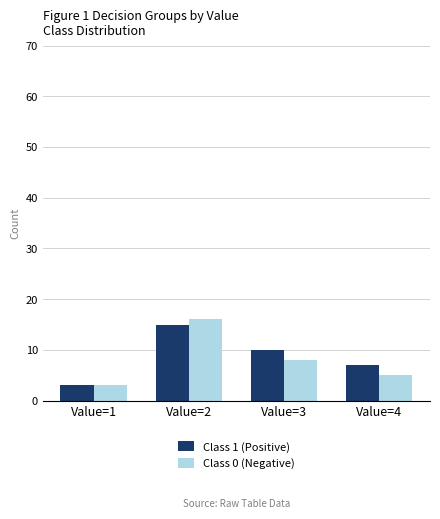

How many distinct data groups are displayed?

2